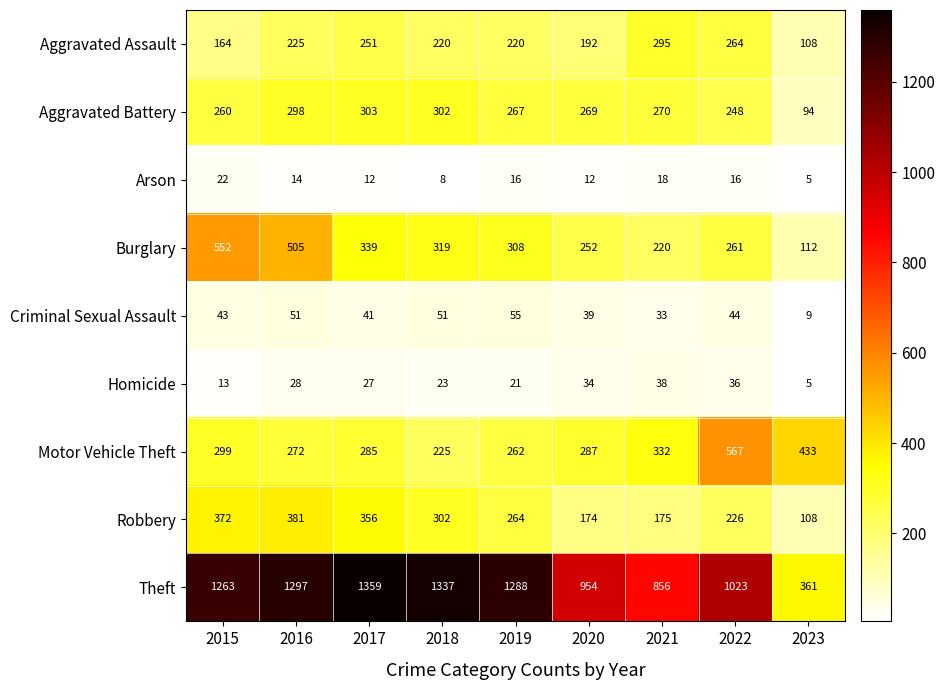

At which label is Criminal Sexual Assault closest to 32?

2021